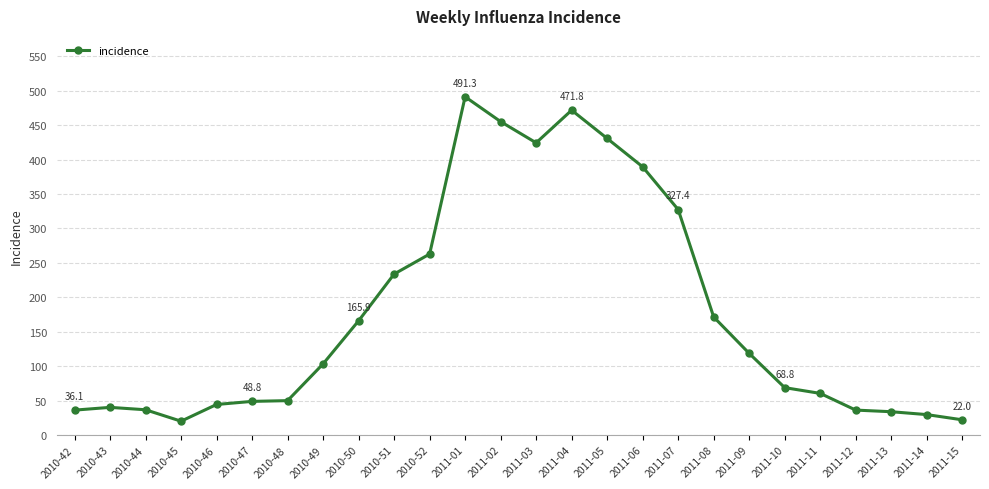

What is the average value?

175.9